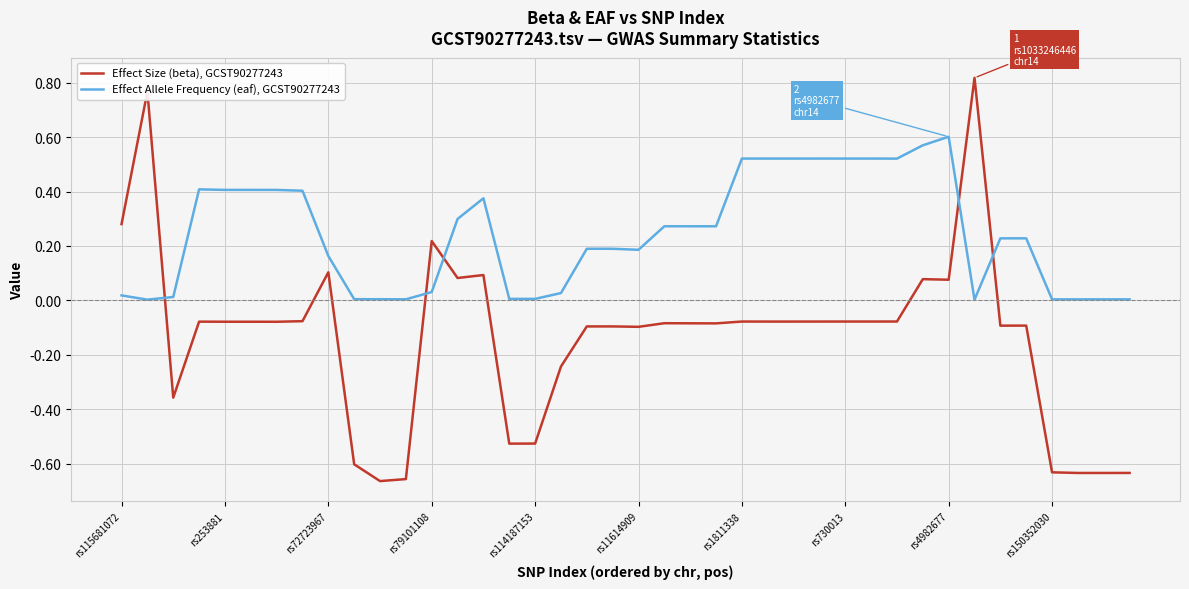

After their last crossing, which series has the higher values: Effect Allele Frequency (eaf), GCST90277243 or Effect Size (beta), GCST90277243?

Effect Allele Frequency (eaf), GCST90277243